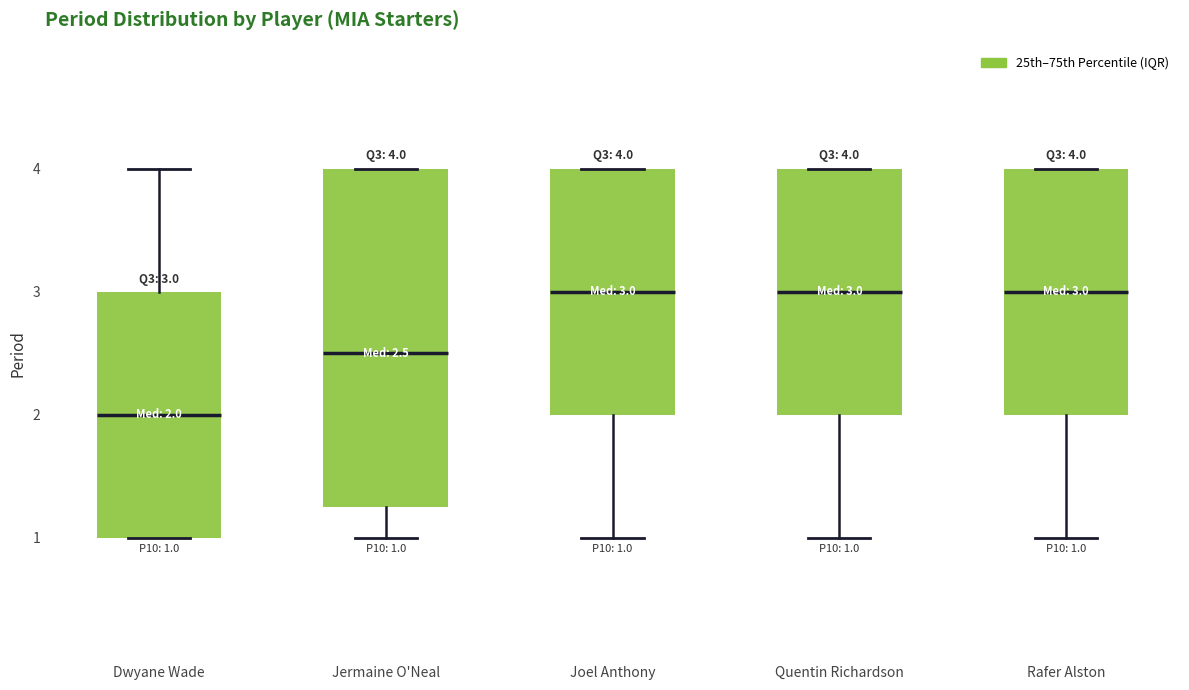

Comparing the boxes themselves (not the whiskers), which one is the tallest?

Jermaine O'Neal